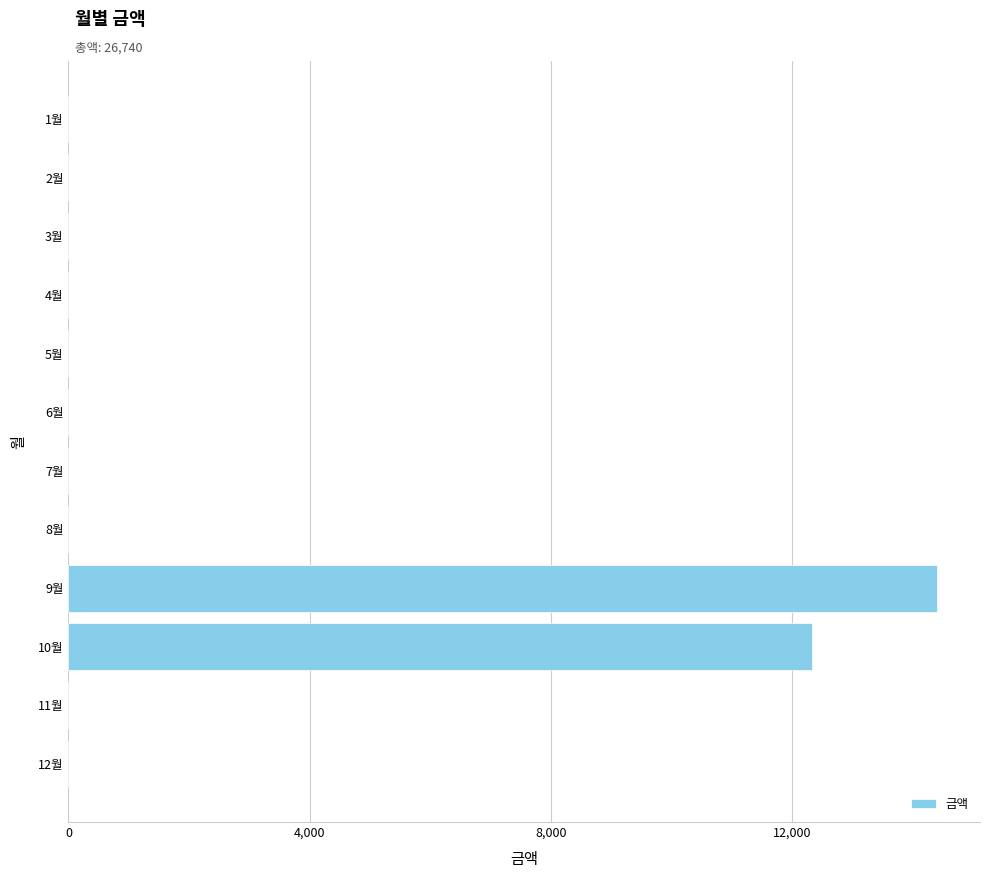

What is the sum of all values?

26740